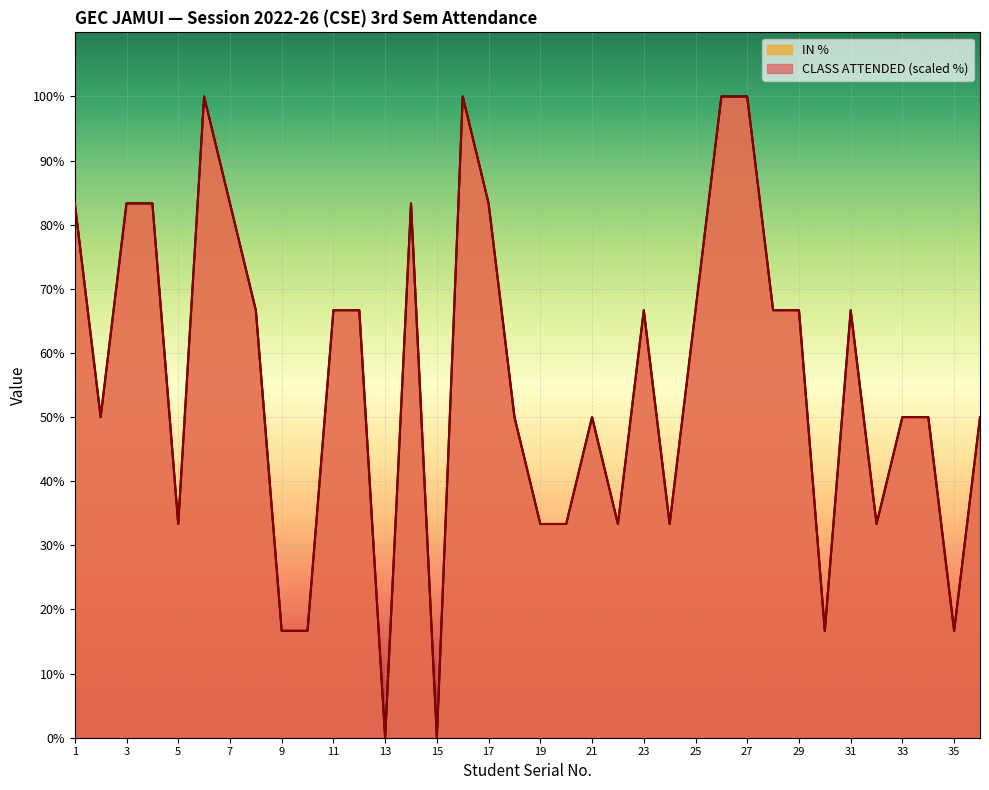

Reading right to left, extract all data points from this chart.

CLASS ATTENDED (OUT OF 12): 50.0	16.7	50.0	50.0	33.3	66.7	16.7	66.7	66.7	100.0	100.0	66.7	33.3	66.7	33.3	50.0	33.3	33.3	50.0	83.3	100.0	0.0	83.3	0.0	66.7	66.7	16.7	16.7	66.7	83.3	100.0	33.3	83.3	83.3	50.0	83.3
IN %: 50.0	16.7	50.0	50.0	33.3	66.7	16.7	66.7	66.7	100.0	100.0	66.7	33.3	66.7	33.3	50.0	33.3	33.3	50.0	83.3	100.0	0.0	83.3	0.0	66.7	66.7	16.7	16.7	66.7	83.3	100.0	33.3	83.3	83.3	50.0	83.3